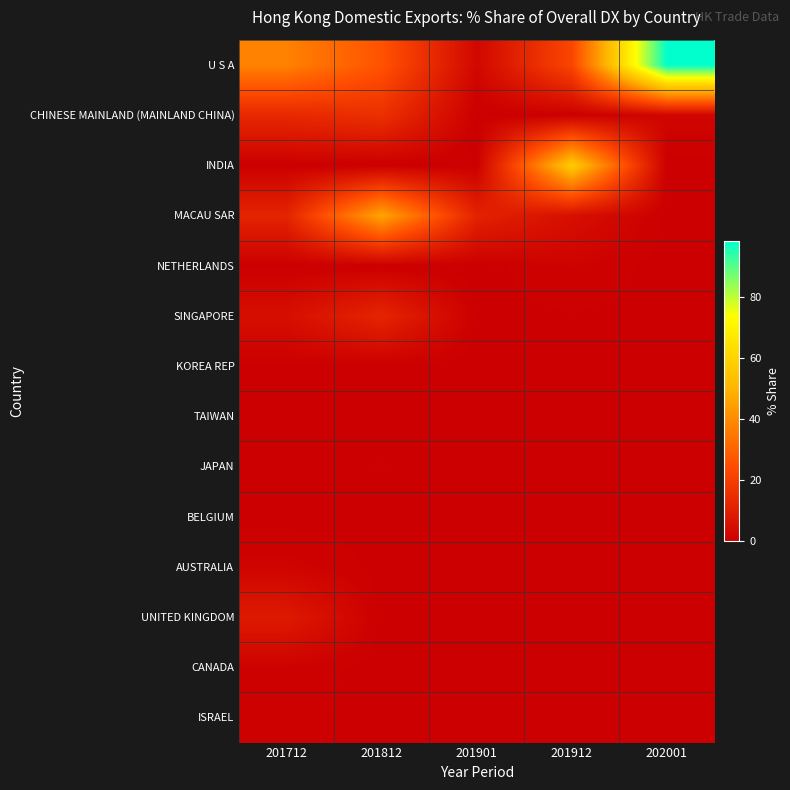

How many series are shown in this chart?

14